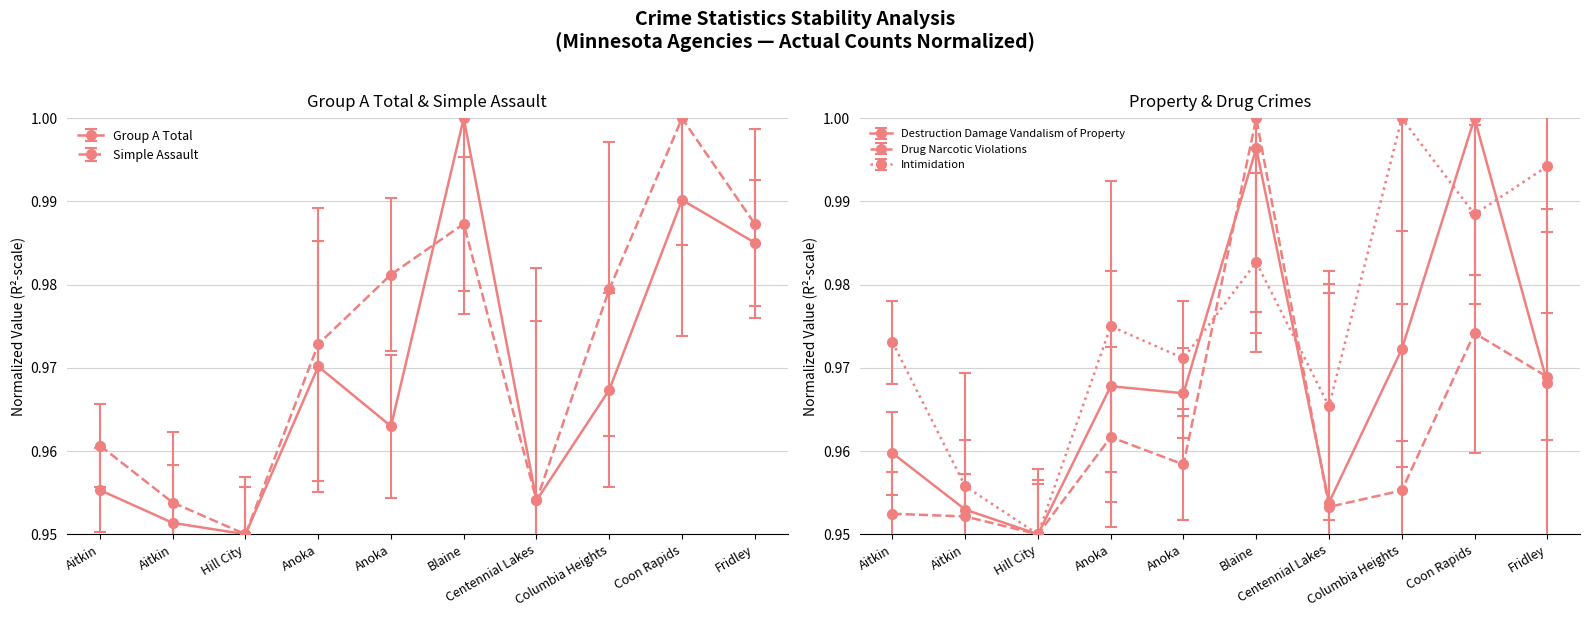

Which has a higher value, Blaine or Anoka?

Blaine